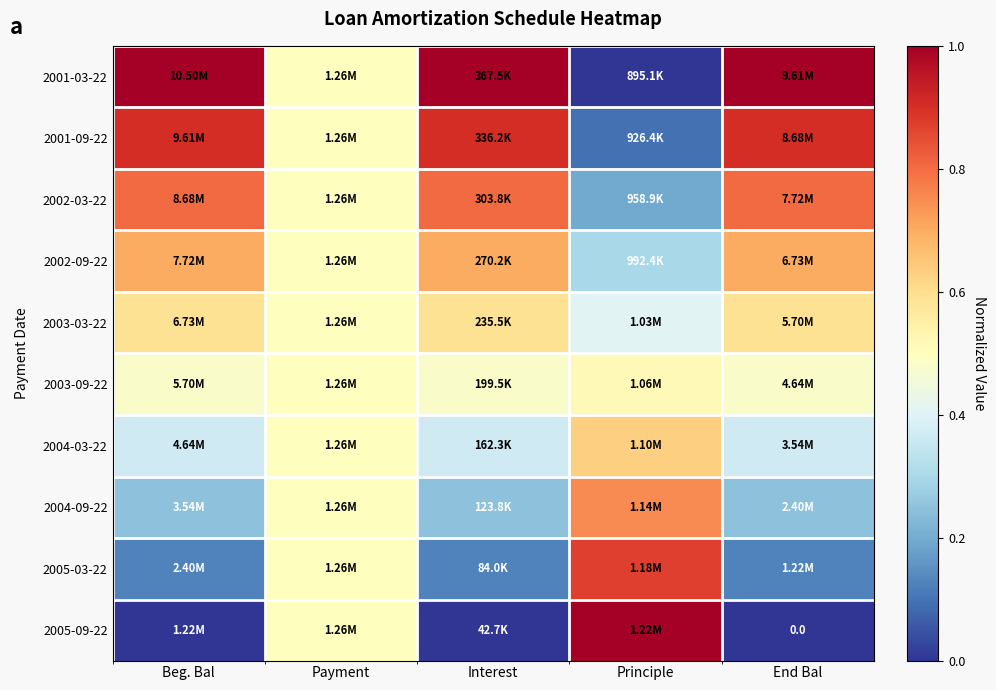

Is it true that 2005-03-22 equals 0.1 at Beg. Bal?

True